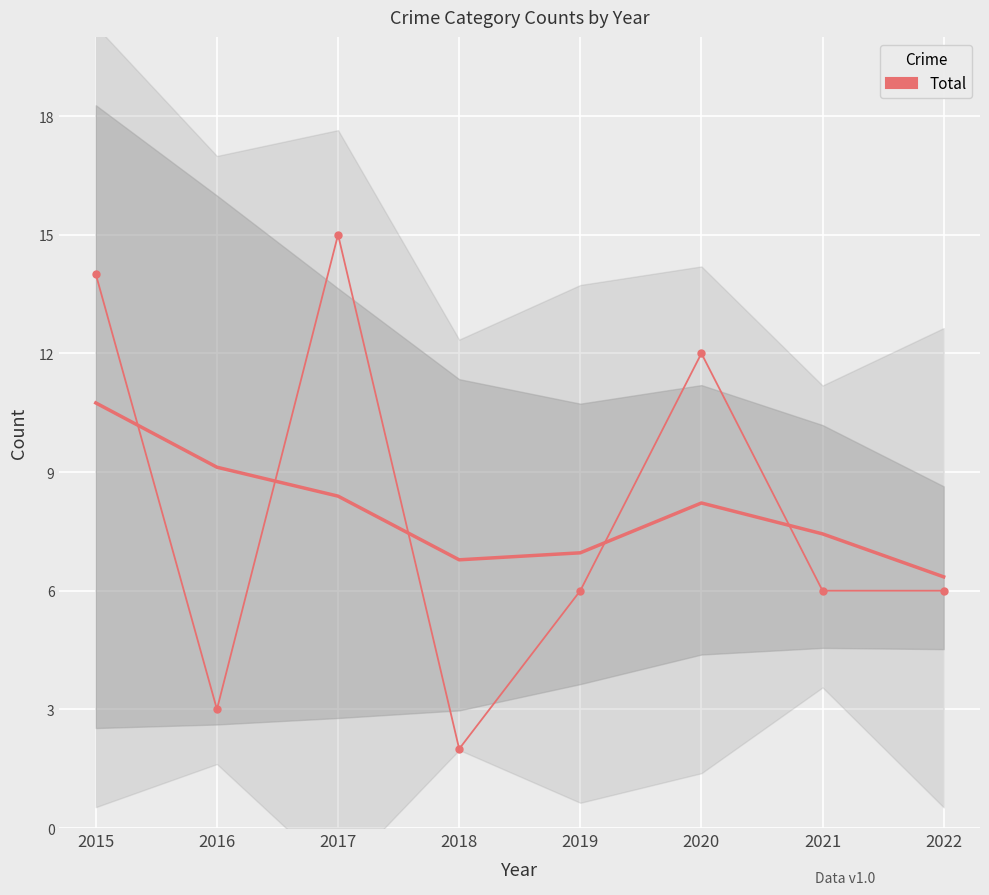

At which label is the value closest to 8?

2019